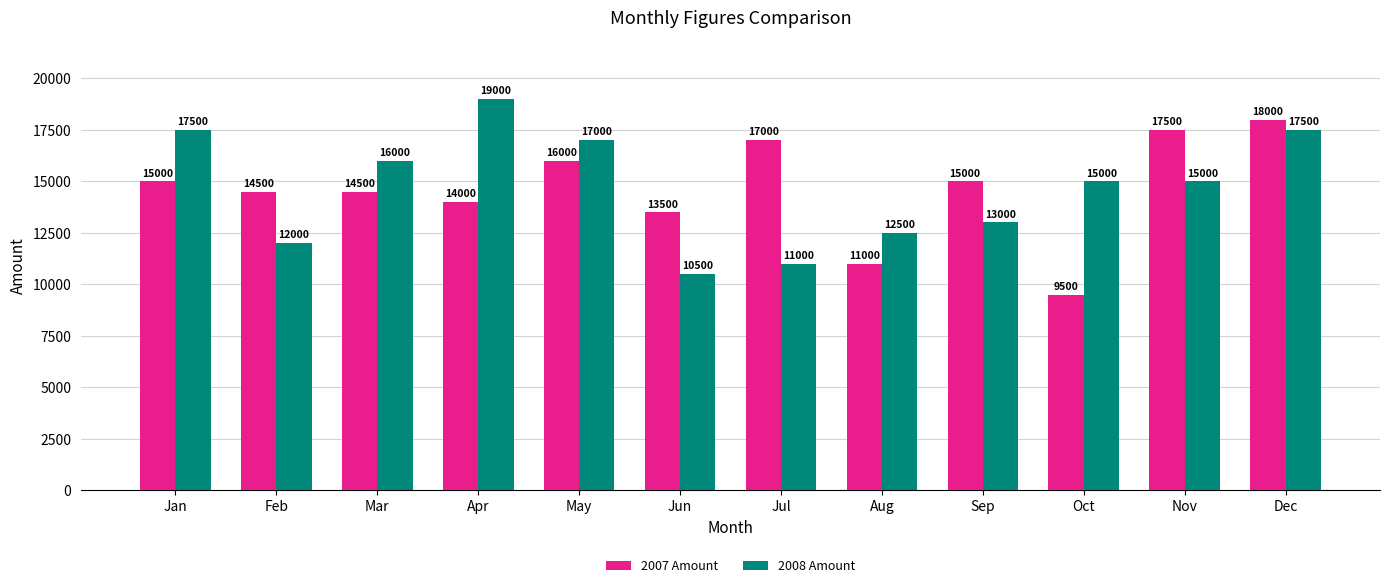

True or false: 2008 Amount has a value of 13000 at Sep.

True